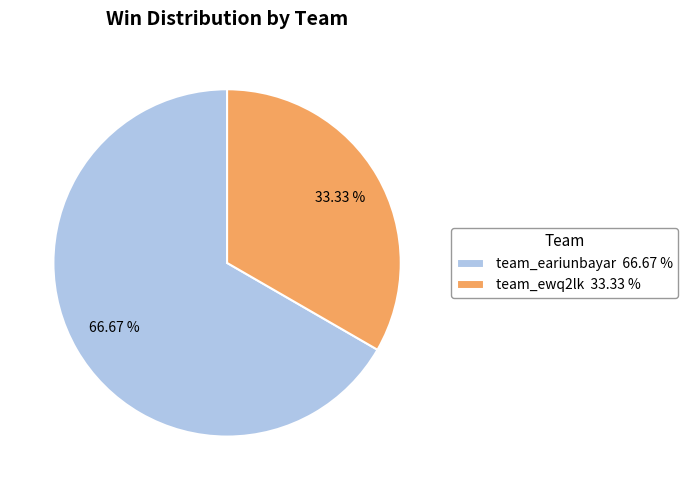

To the nearest percent, what portion does team_eariunbayar represent?

67%